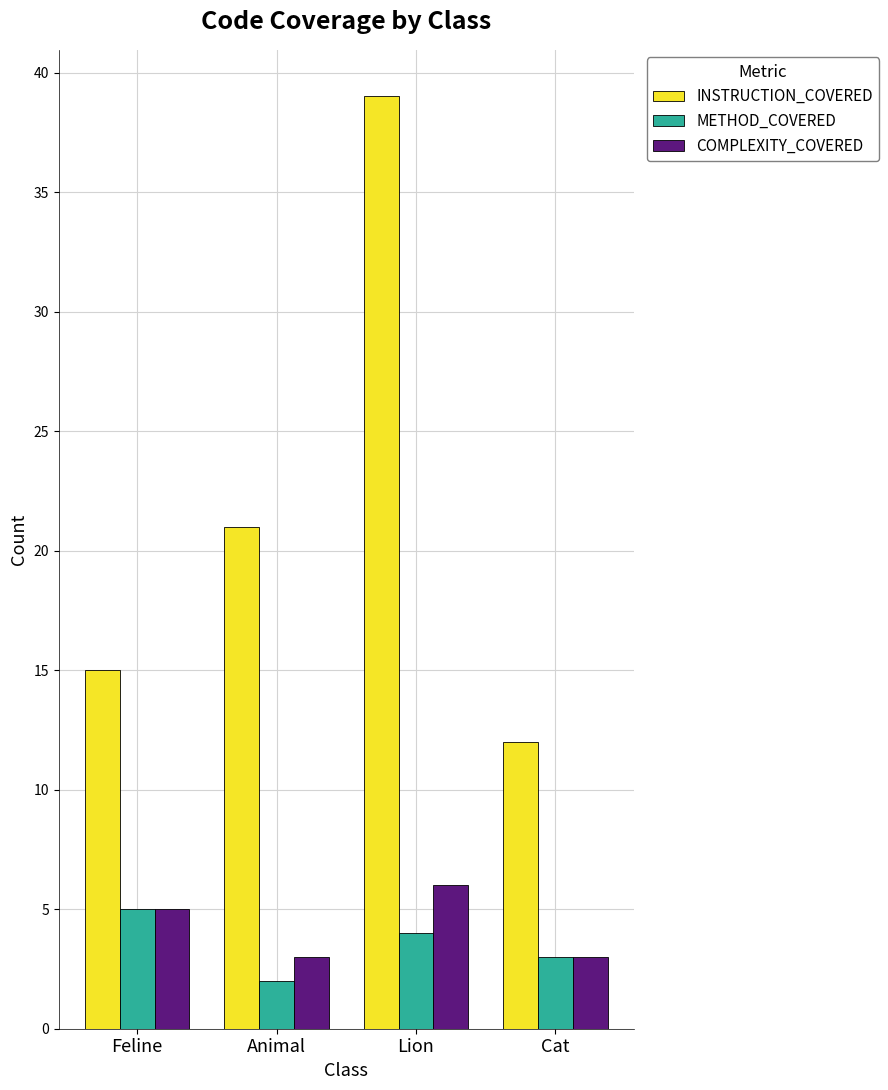

List the labels in order of METHOD_COVERED value, smallest first.

Animal, Cat, Lion, Feline